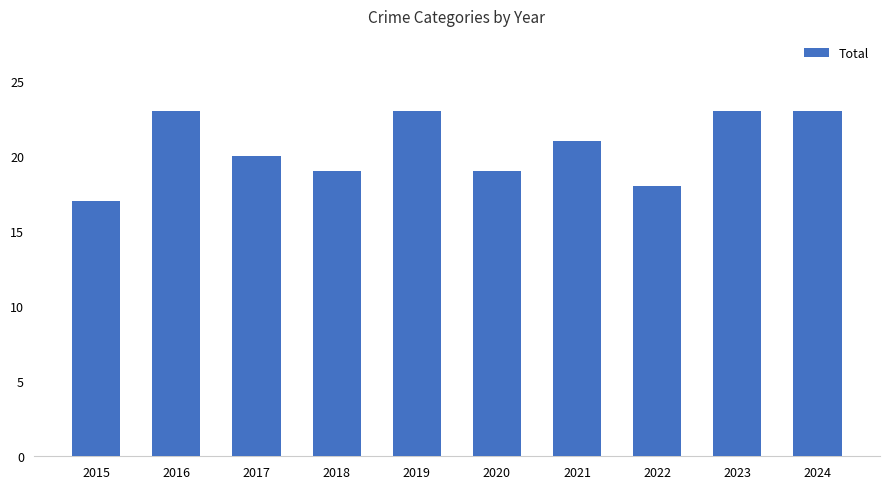

What is the ratio of the value at 2023 to the value at 2024?

1.0